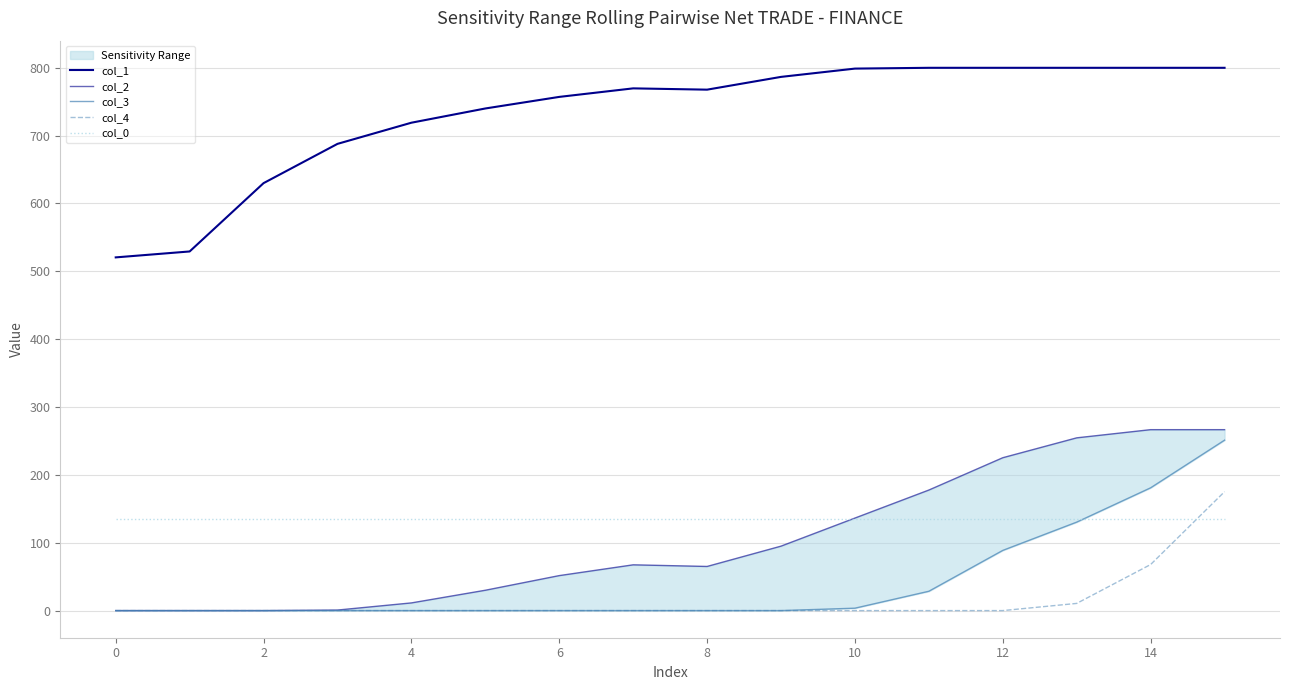

True or false: col_4 and col_3 intersect in this chart.

False